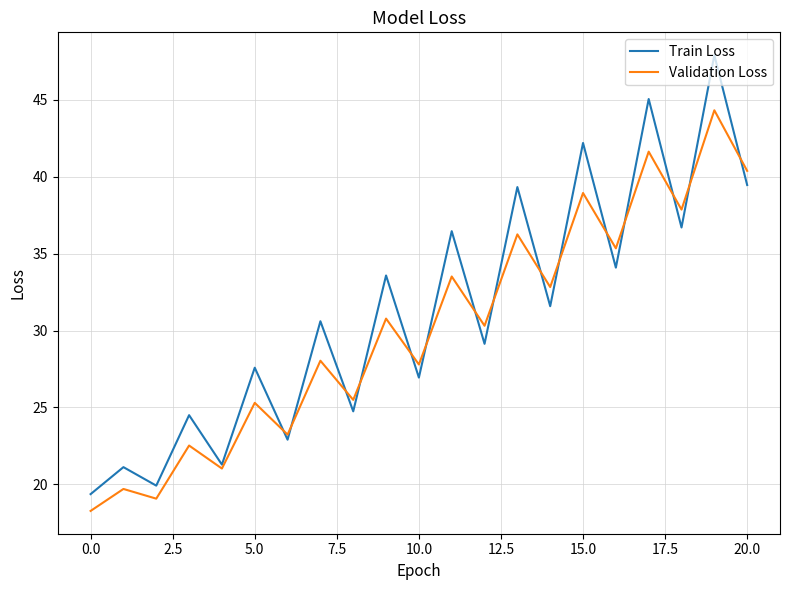

List the series in order of their overall mean, highest first.

Train Loss, Validation Loss